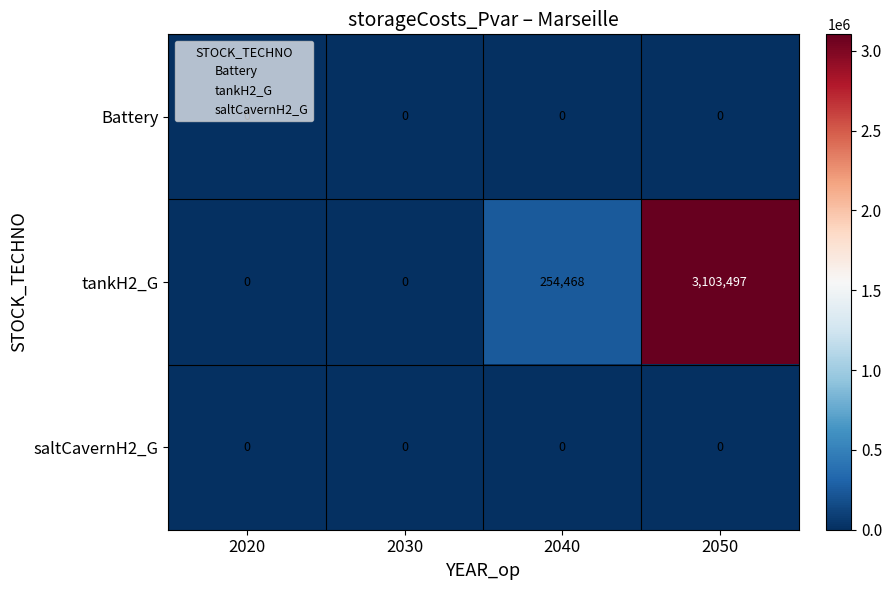

At how many categories does at least one series exceed 2615415?

1